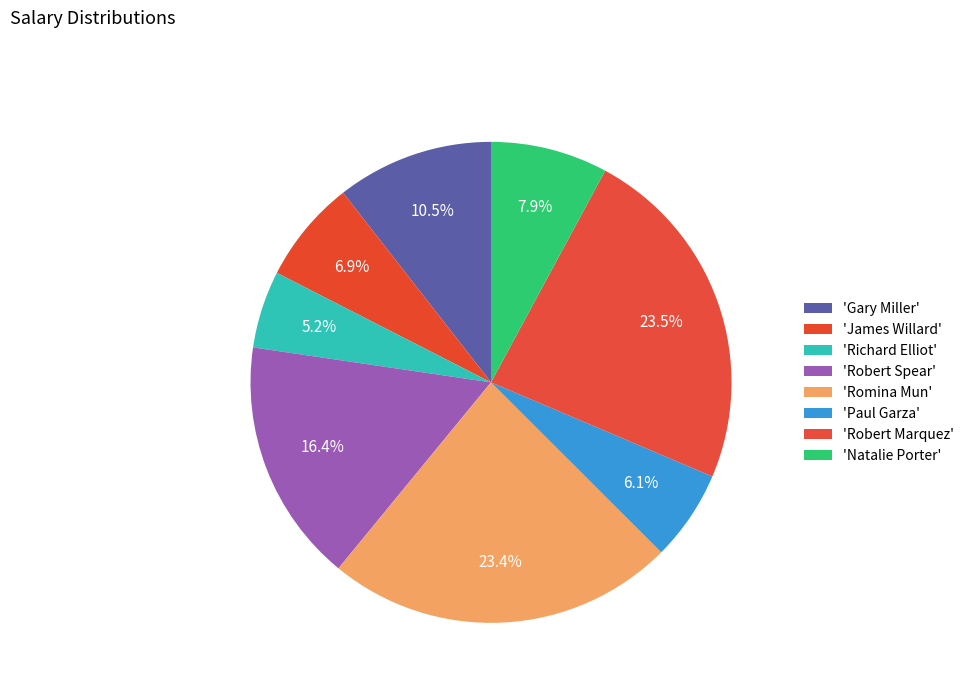

How many segments does this pie chart have?

8